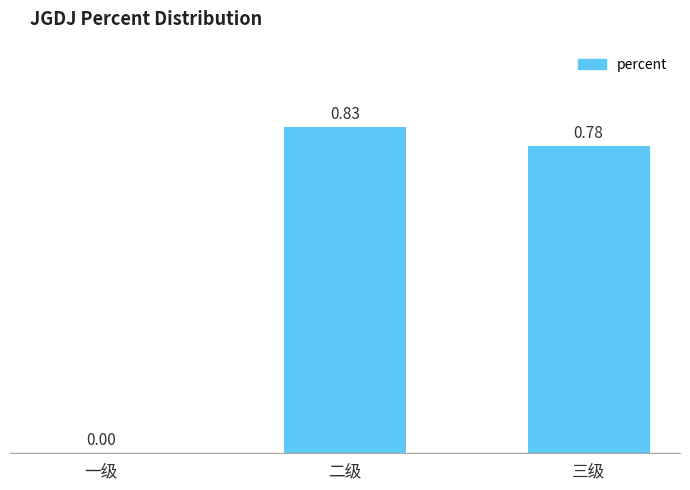

What is the change in value from 一级 to 三级?

+0.8